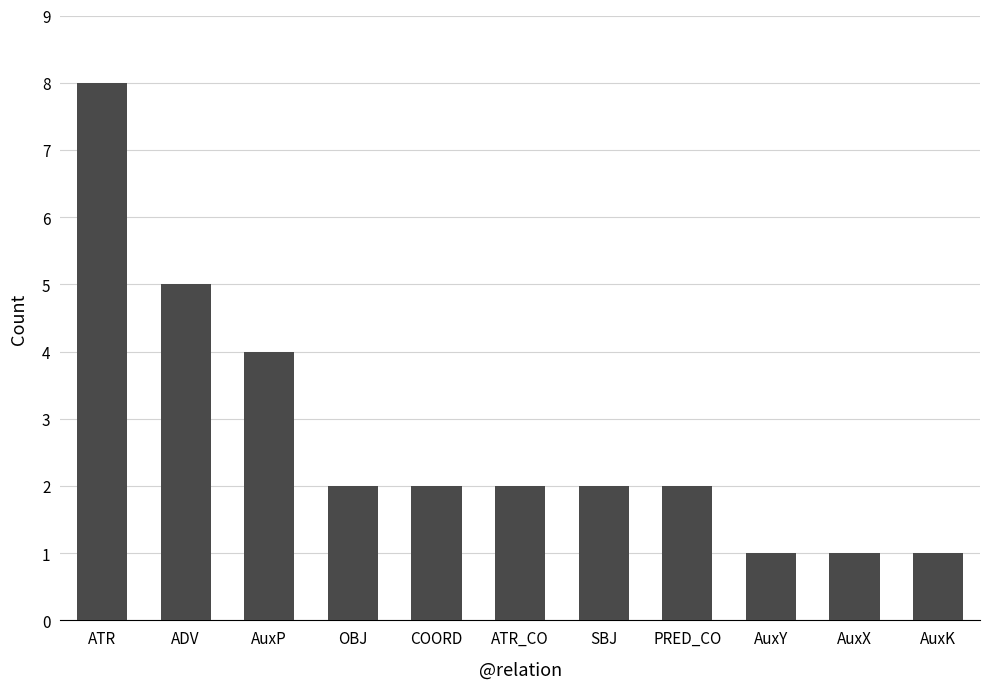

What is the value of the 10th bar from the left?

1